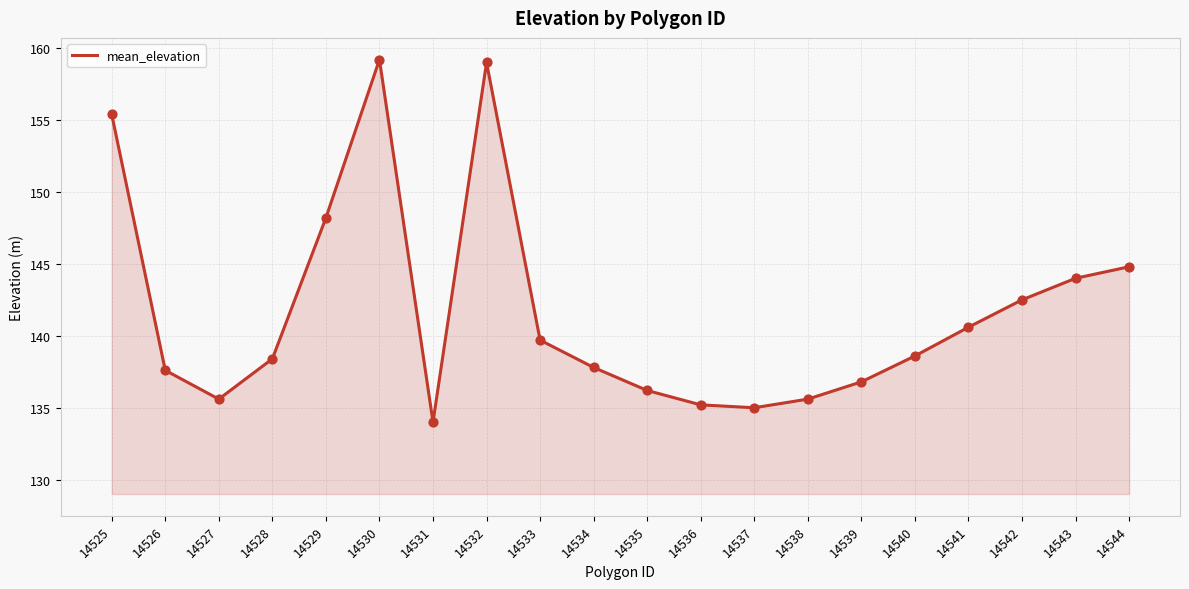

Which has a higher value, 14531 or 14538?

14538